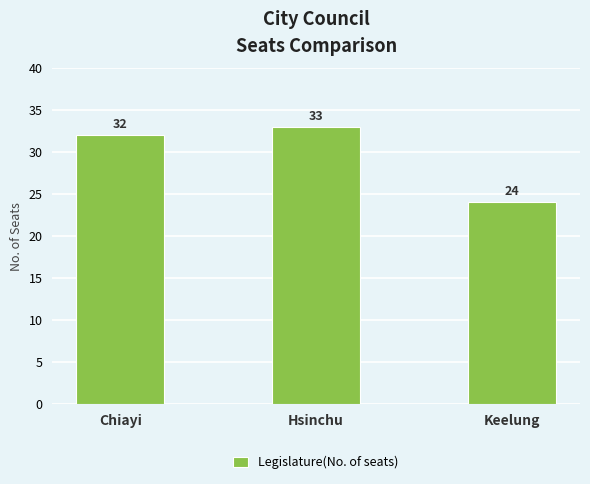

Reading right to left, transcribe all the data shown in this chart.

24	33	32